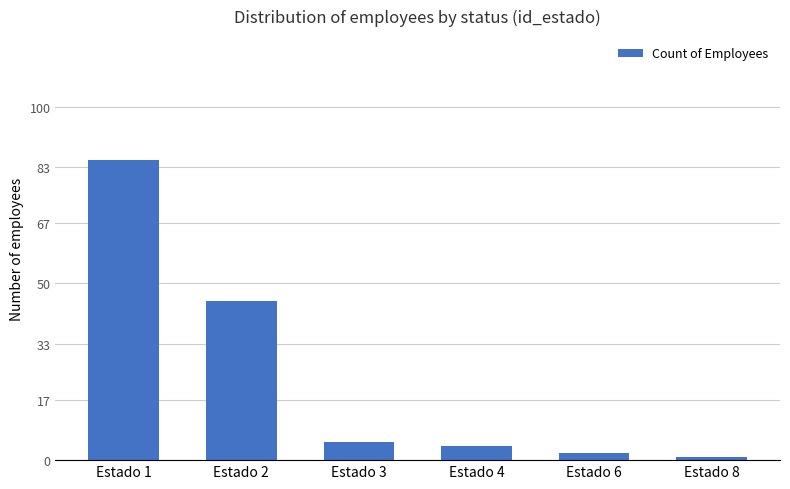

Reading left to right, extract all data points from this chart.

Estado 1=85	Estado 2=45	Estado 3=5	Estado 4=4	Estado 6=2	Estado 8=1